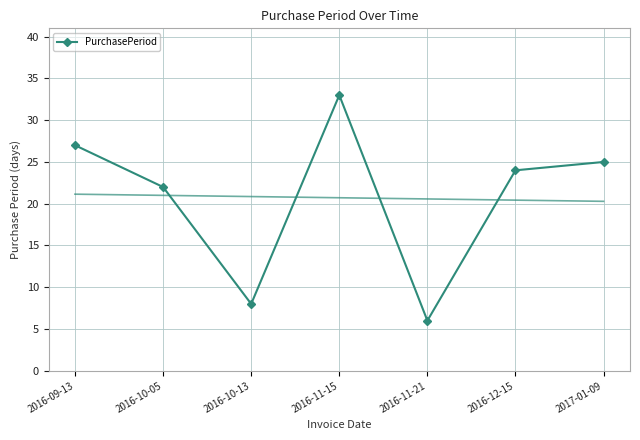

Reading right to left, transcribe all the data shown in this chart.

2017-01-09=25	2016-12-15=24	2016-11-21=6	2016-11-15=33	2016-10-13=8	2016-10-05=22	2016-09-13=27